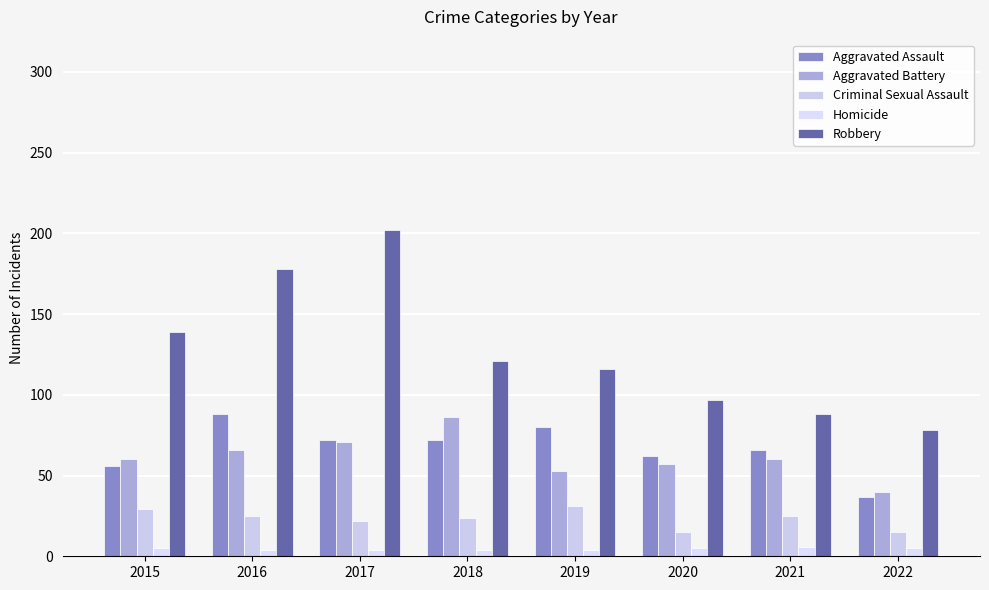

How many bars are there in each group?

5